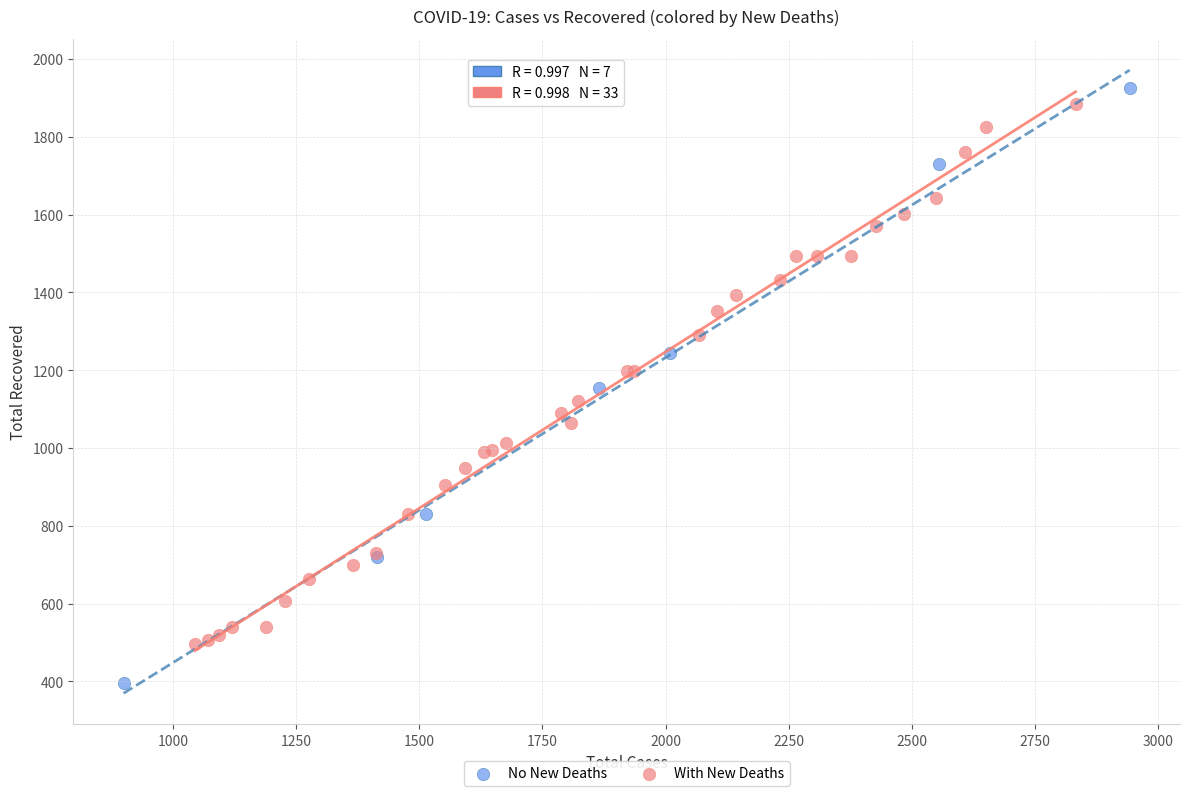

Which series reaches the minimum Y coordinate?

No New Deaths